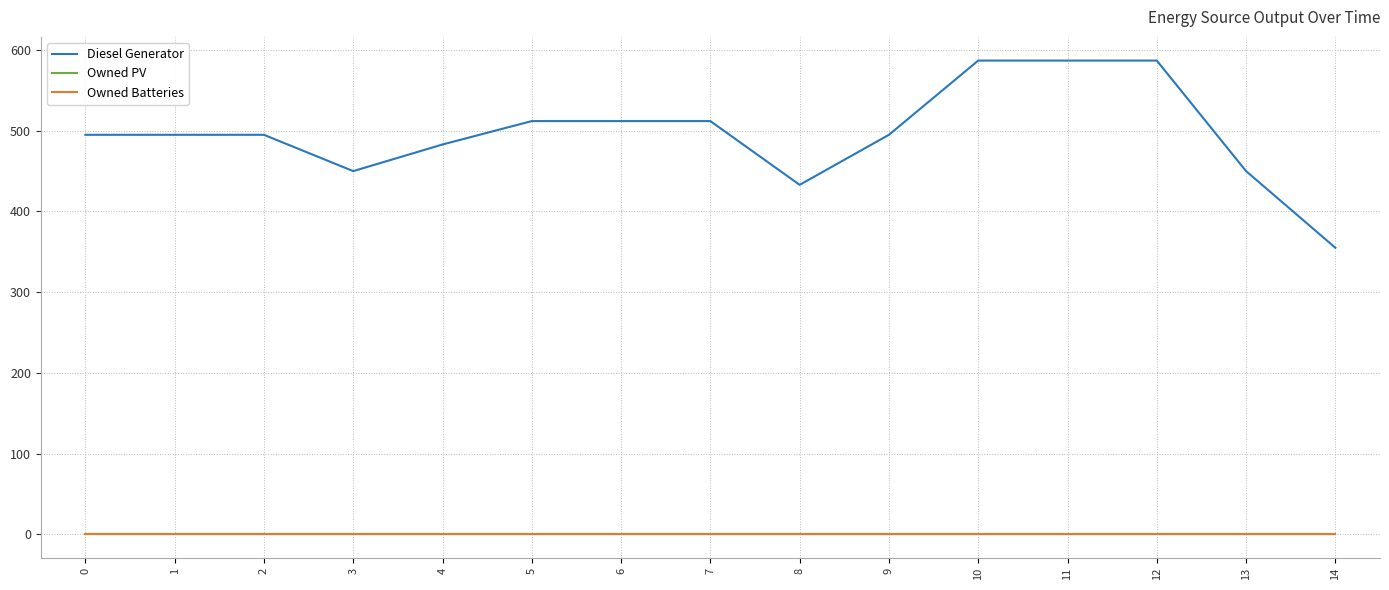

At how many categories does at least one series exceed 147?

15